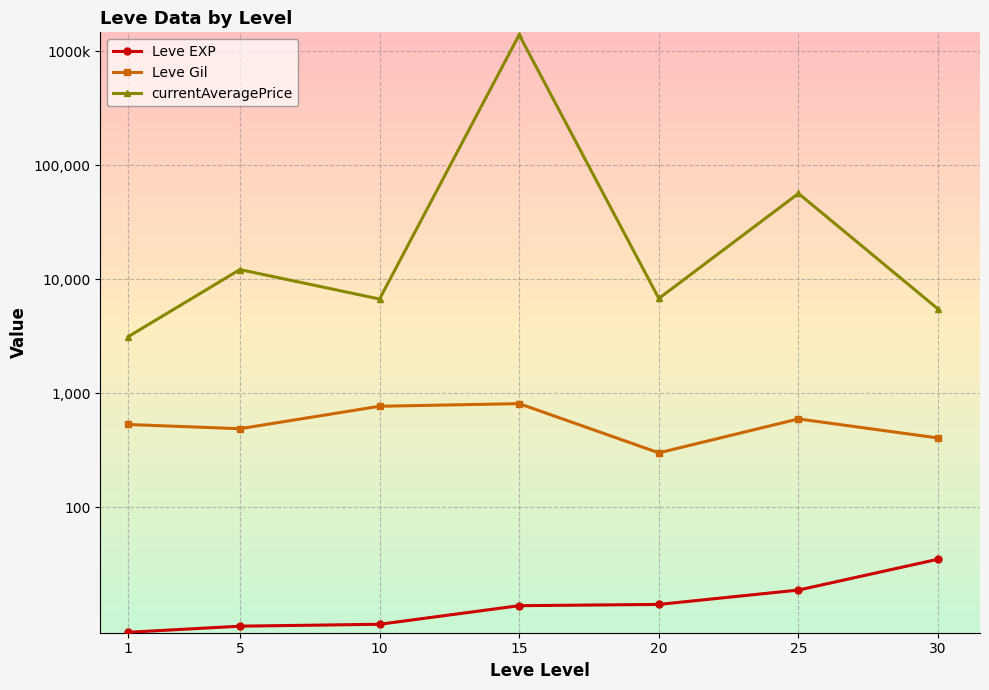

At 30, list the series in order from smallest to largest.

Leve EXP, Leve Gil, currentAveragePrice